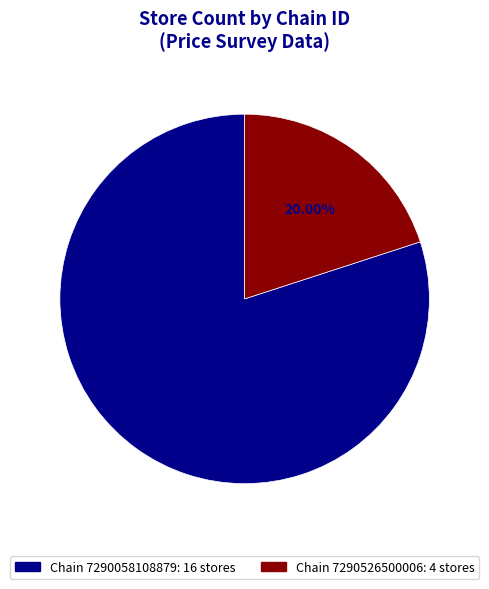

Is there a majority slice in this chart?

Yes